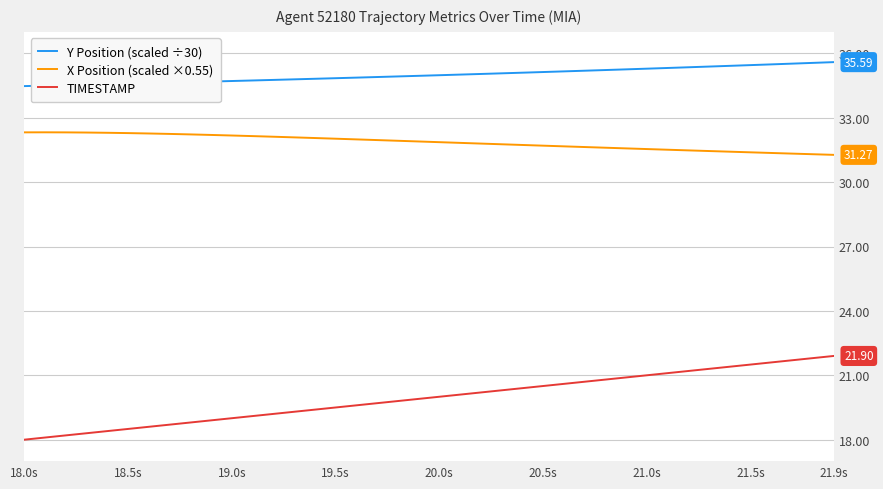

What is the minimum value for Y Position (scaled ÷30)?

34.5